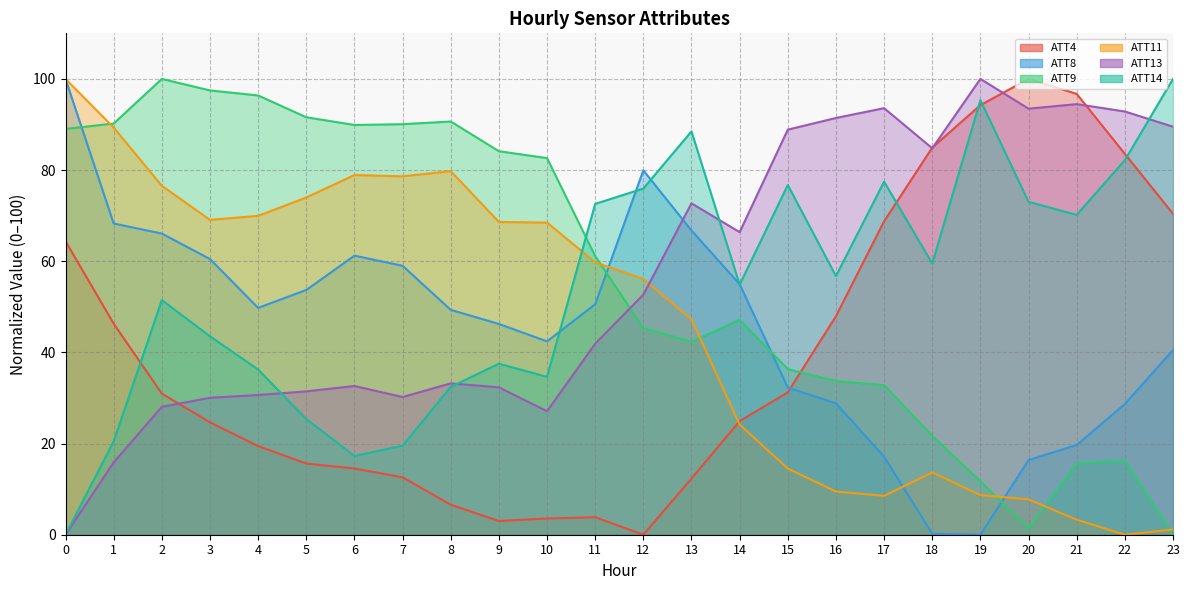

What is the value of the ATT13 point at the 16th from the left?

88.9